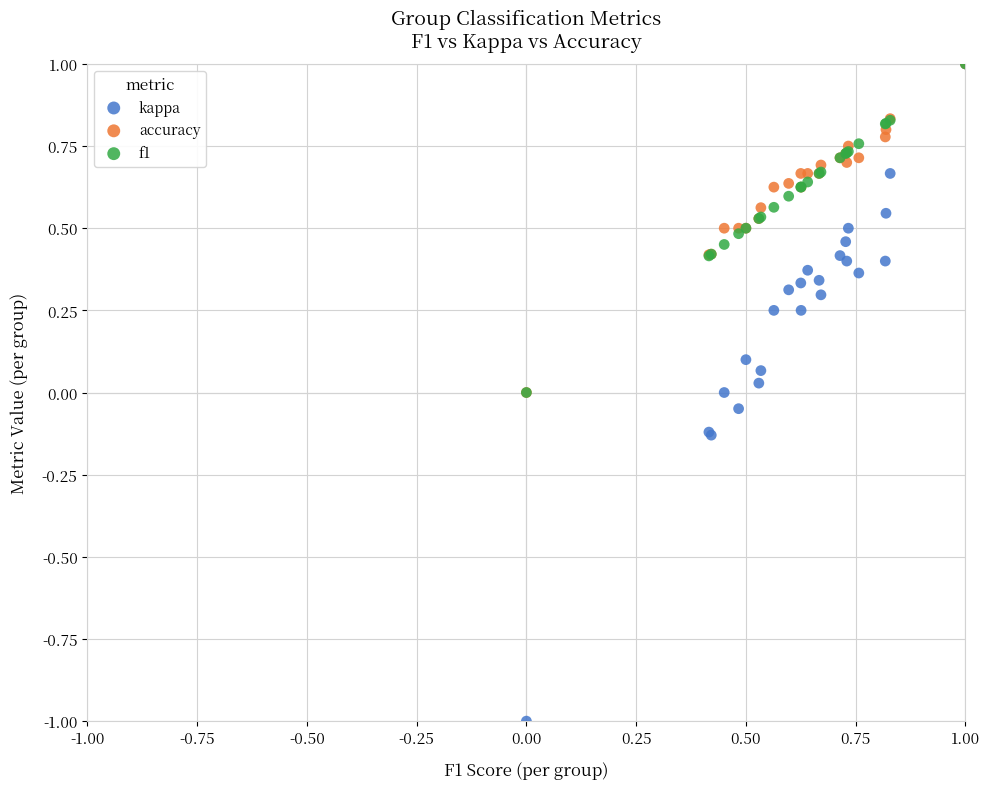

Which series has the widest spread of Y values?

kappa